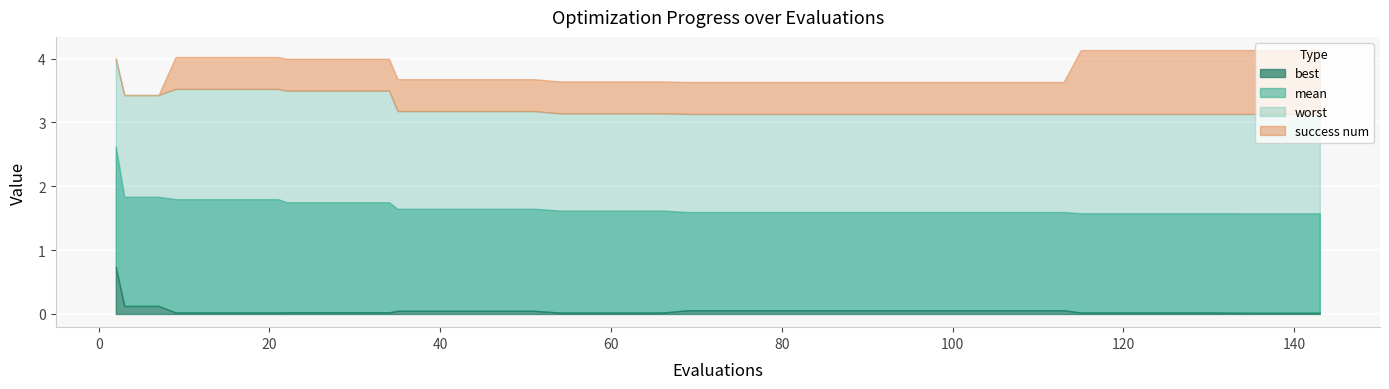

Between 77 and 135, which series saw the biggest shift?

success num